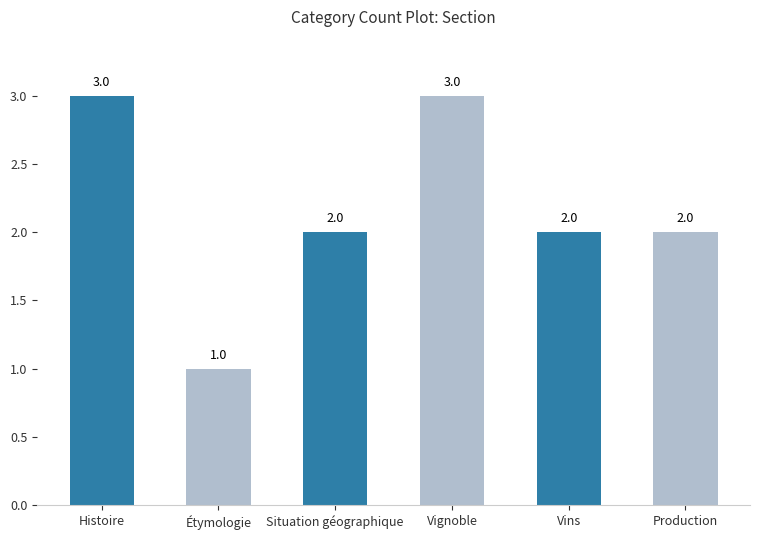

Reading left to right, list all the values displayed in this chart.

Histoire=3	Étymologie=1	Situation géographique=2	Vignoble=3	Vins=2	Production=2